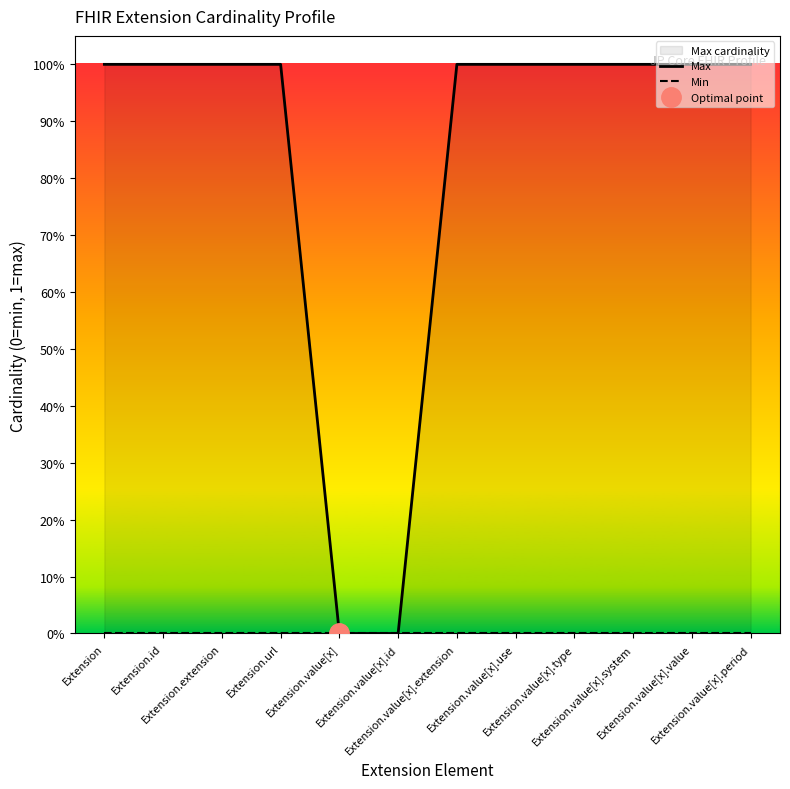

What is the label of the 11th point from the left?

Extension.value[x].value